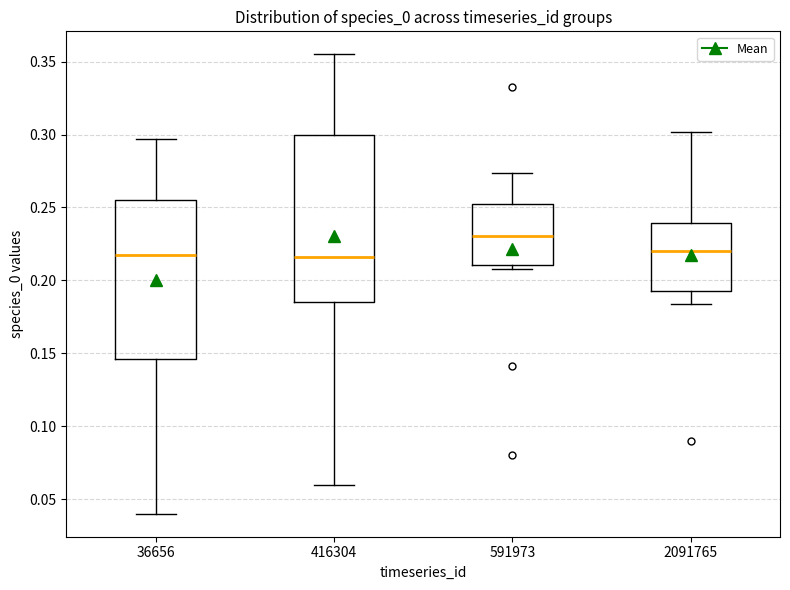

Where is the lower edge of the box at x = 2091765 on the y-axis? The values are not printed on the chart, so give them approximately, as read against the axis.

0.195